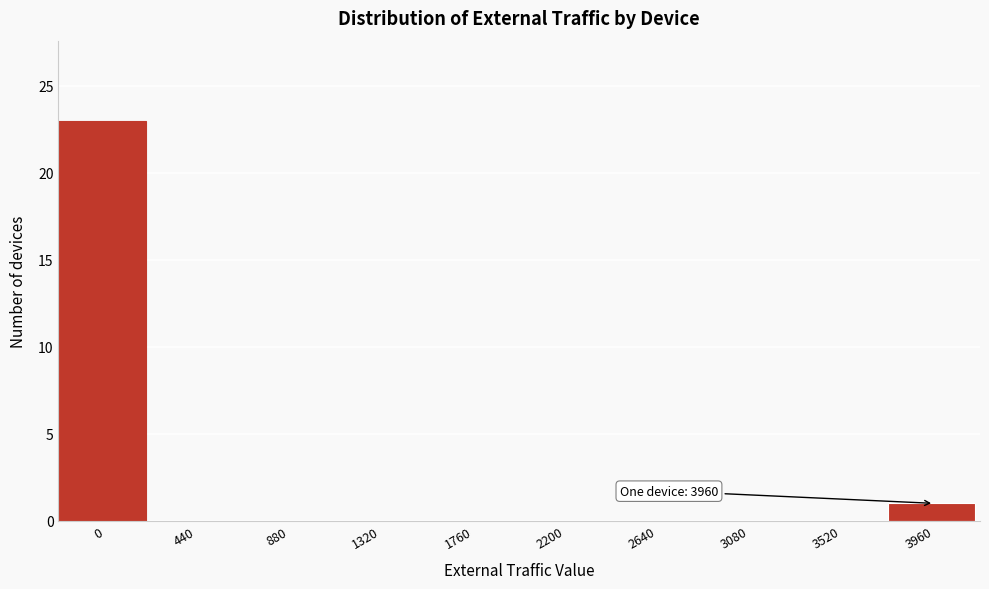

Reading left to right, transcribe all the data shown in this chart.

0=23	440=0	880=0	1320=0	1760=0	2200=0	2640=0	3080=0	3520=0	3960=1